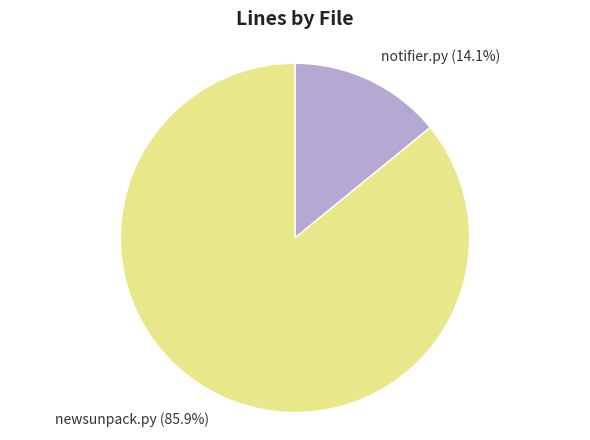

Which slice is the smallest?

notifier.py